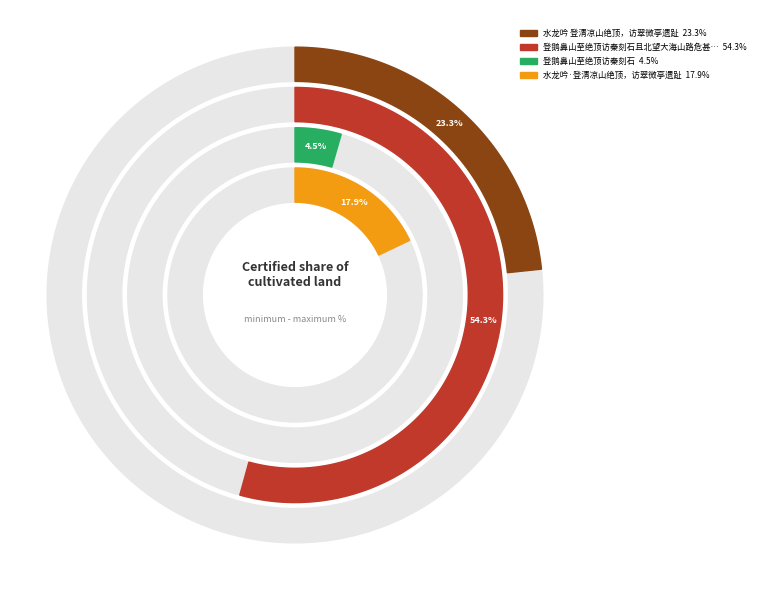

Count the number of slices in the pie.

4